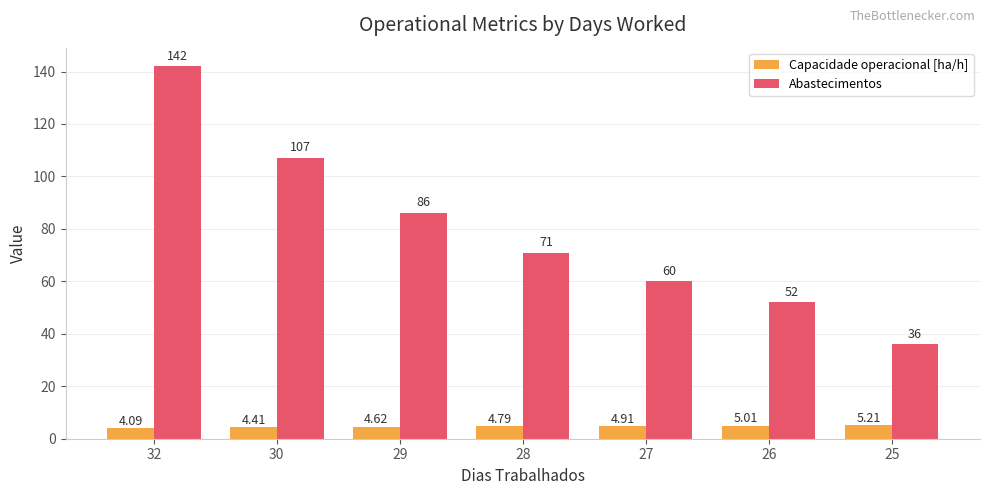

What is the minimum value for Capacidade operacional [ha/h]?

4.1